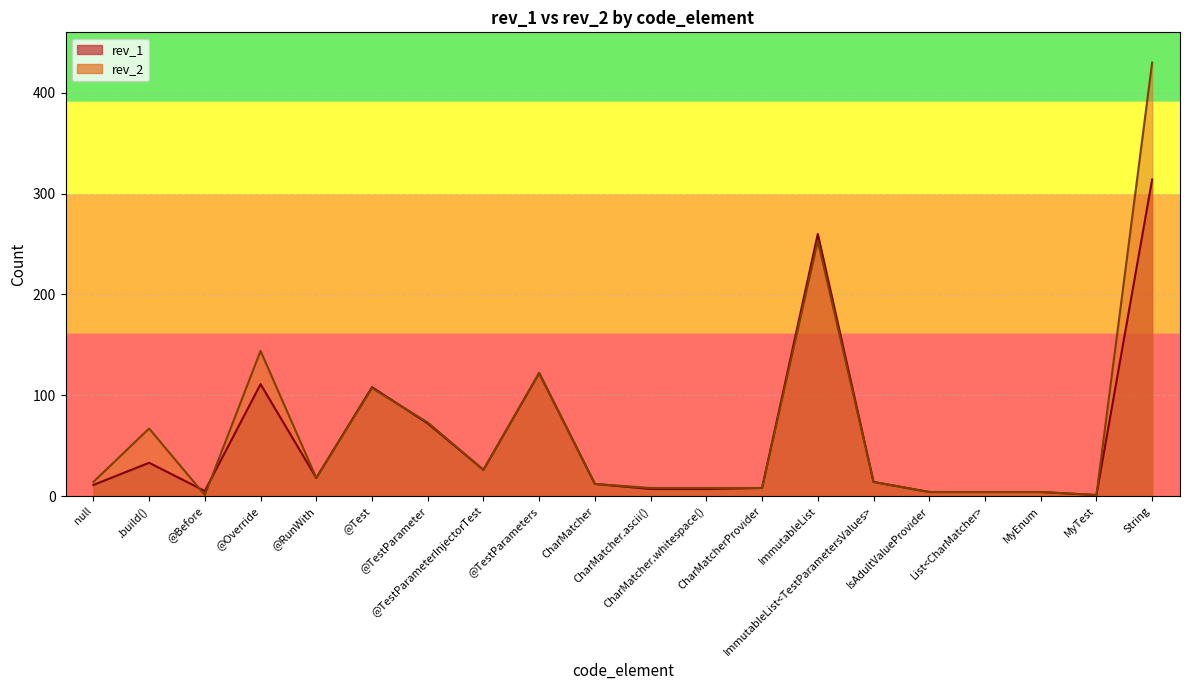

Which has a higher value, @TestParameter or @TestParameters?

@TestParameters